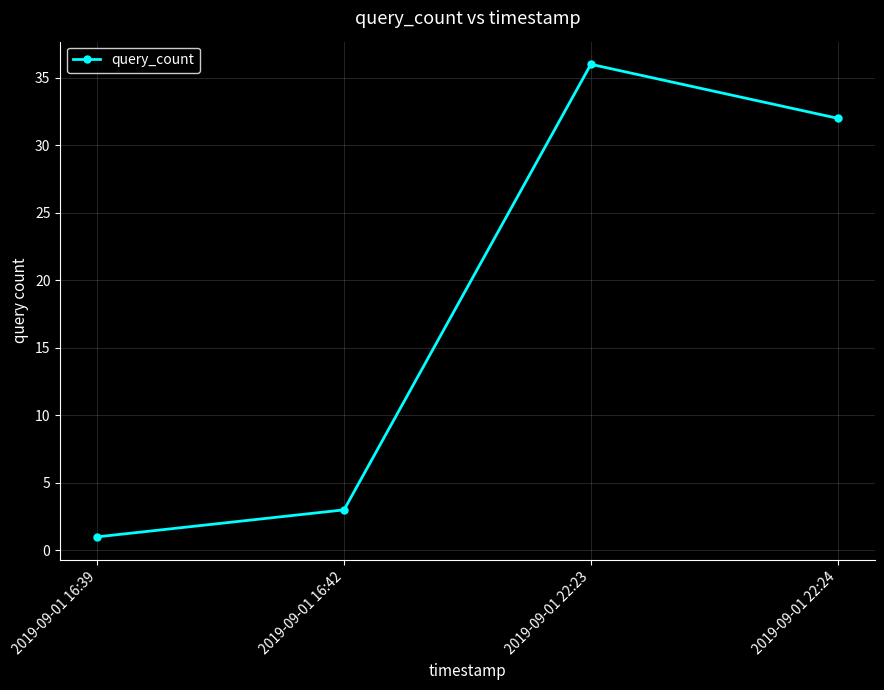

What is the change in value from 2019-09-01 16:42 to 2019-09-01 22:24?

+29